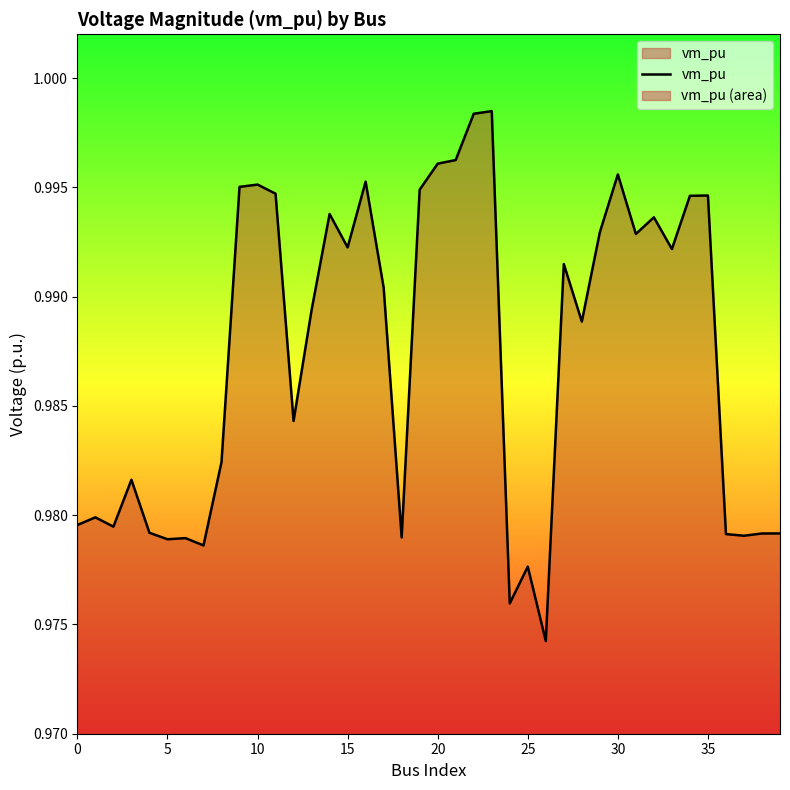

True or false: the data shows 1.0 at 0.

True